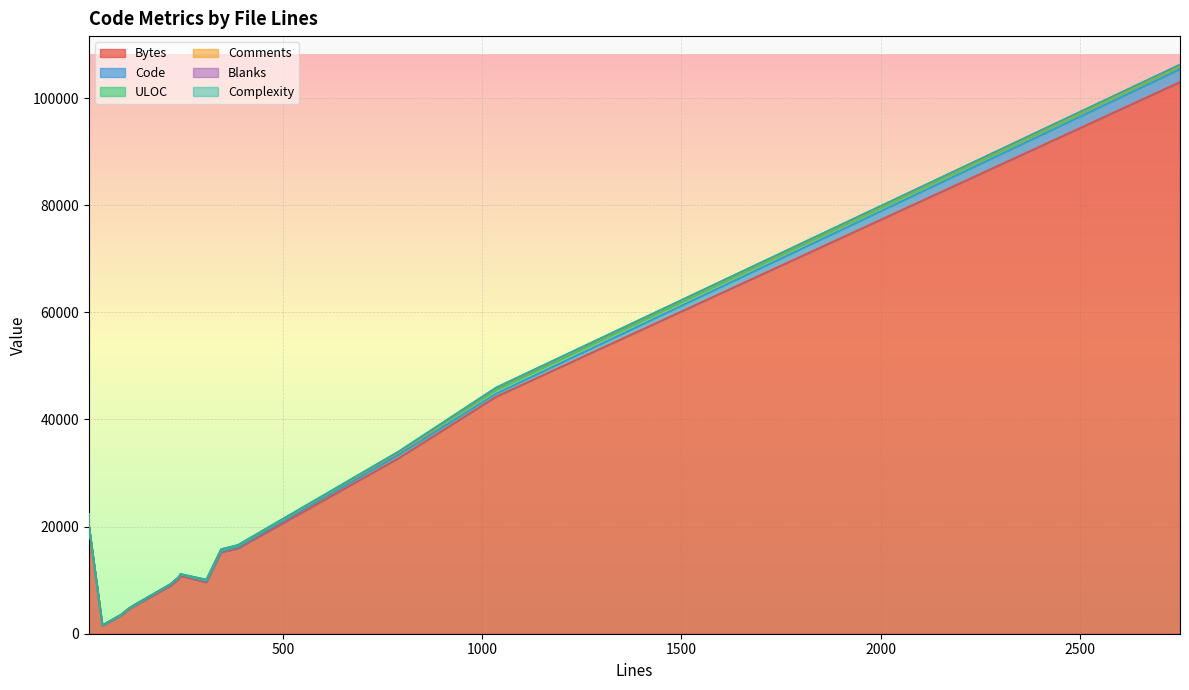

The value of Comments at 47 is 18. True or false?

False